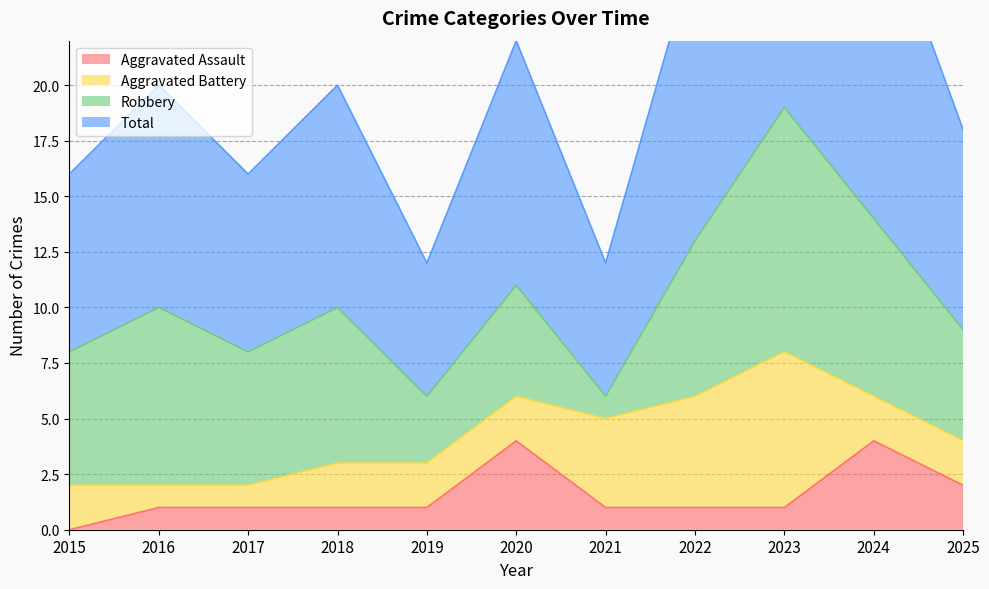

Between 2019 and 2025, which series saw the biggest shift?

Total